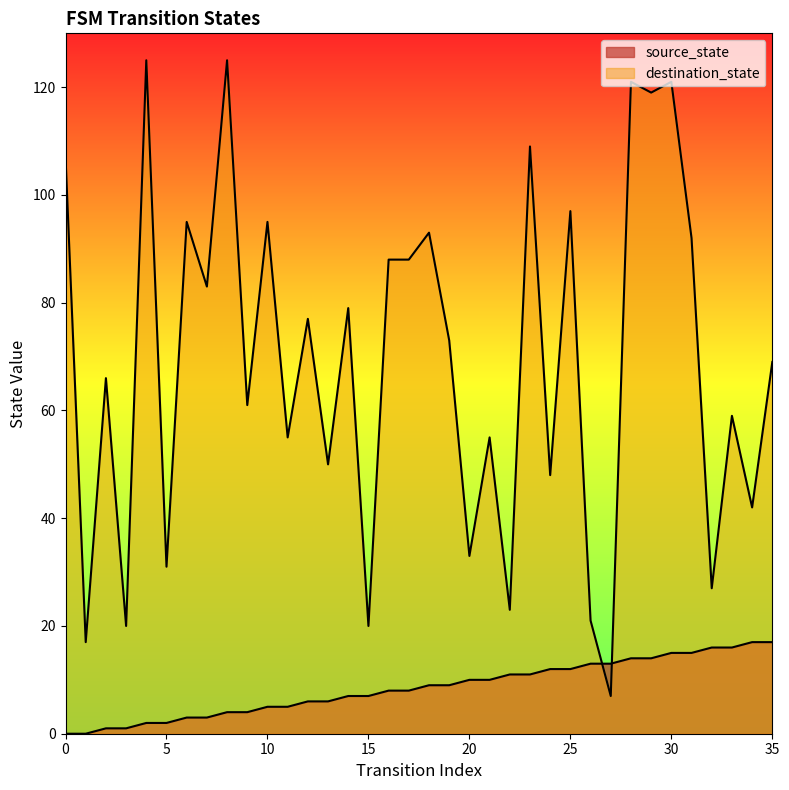

What is the difference between the maximum and minimum values in the destination_state series?

118